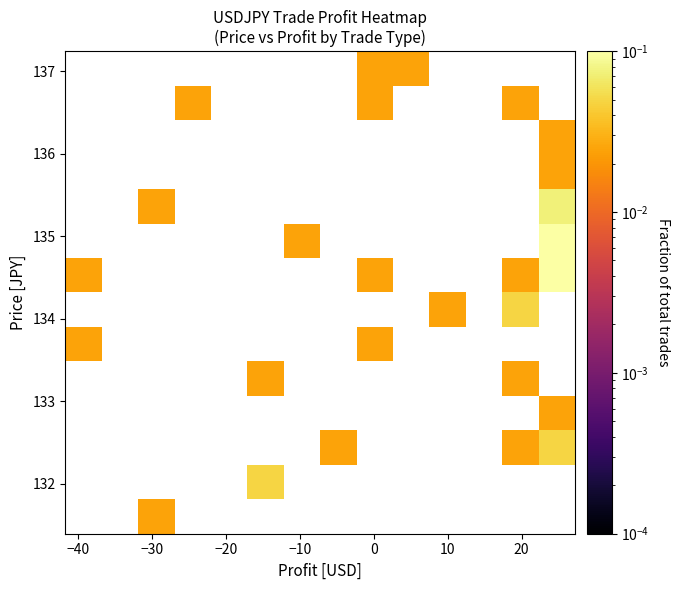

Count the number of categories in the chart.

14